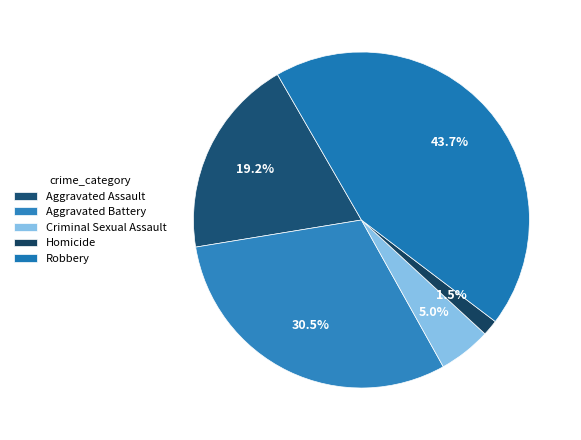

True or false: Aggravated Battery accounts for 44% of the total.

False